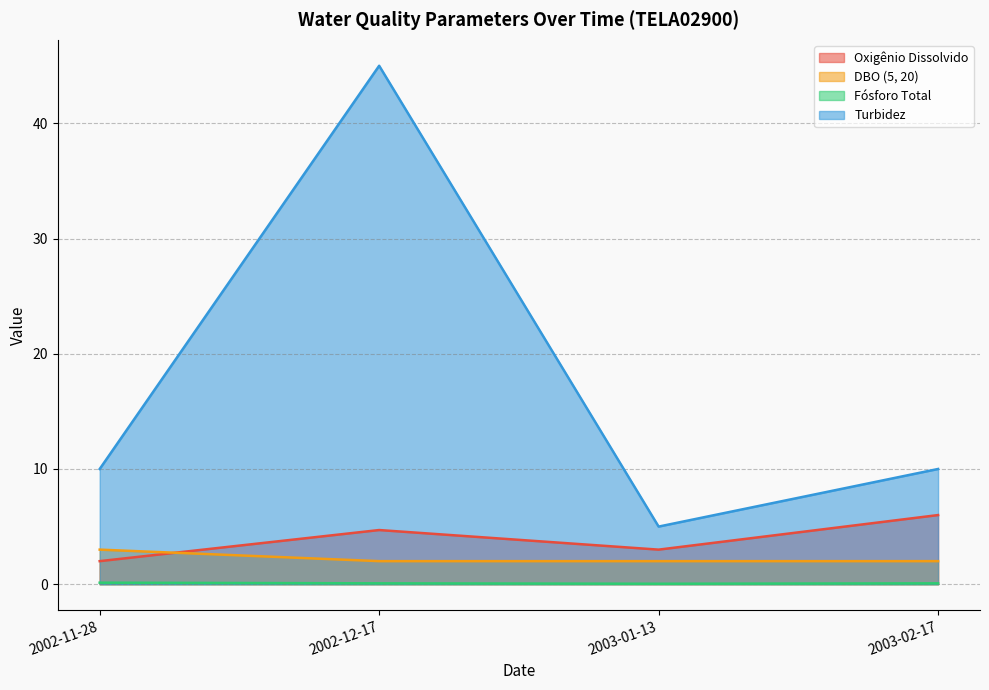

How many interior local valleys does the Turbidez series have?

1